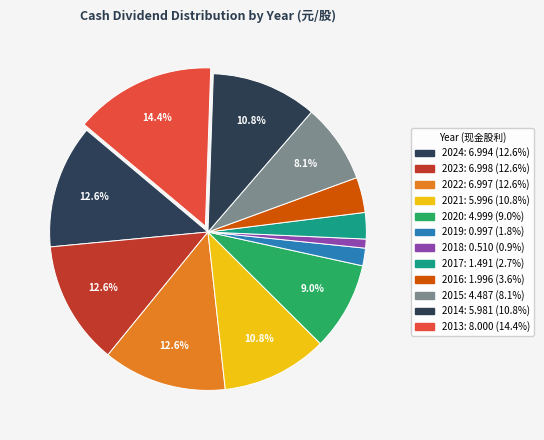

Rank the categories by value from lowest to highest.

2018, 2019, 2017, 2016, 2015, 2020, 2014, 2021, 2024, 2022, 2023, 2013